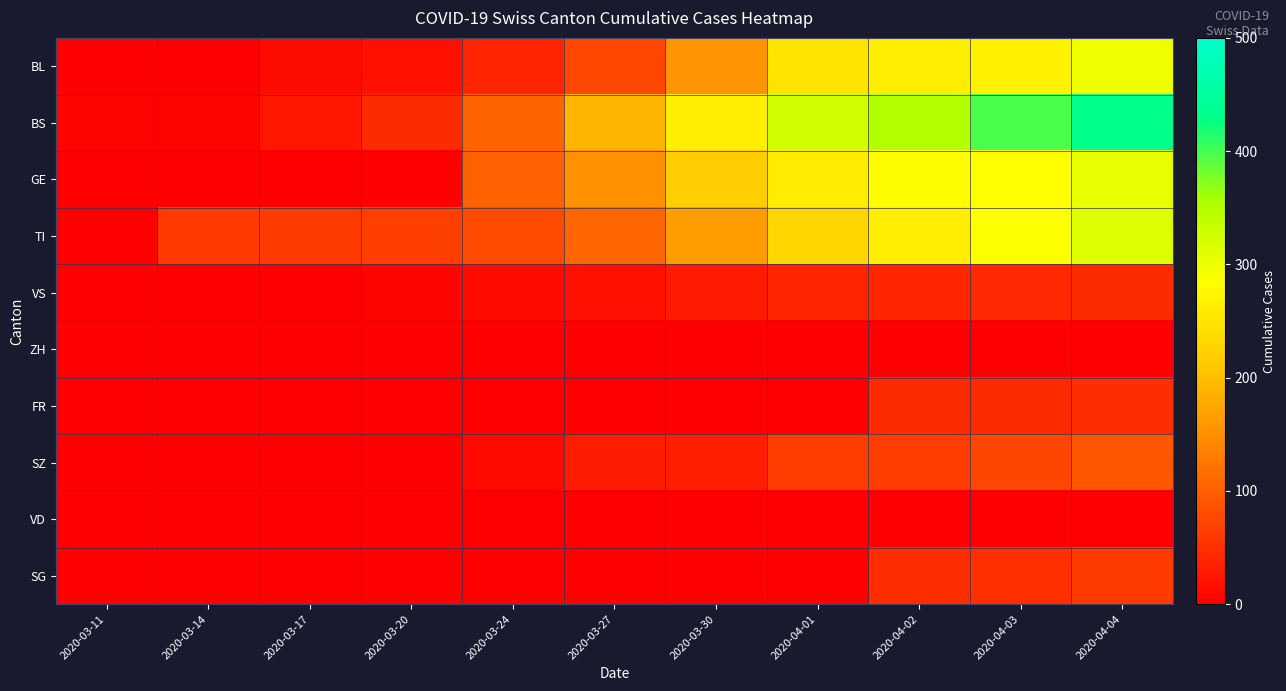

Which has a higher value, 2020-03-11 or 2020-04-02?

2020-04-02